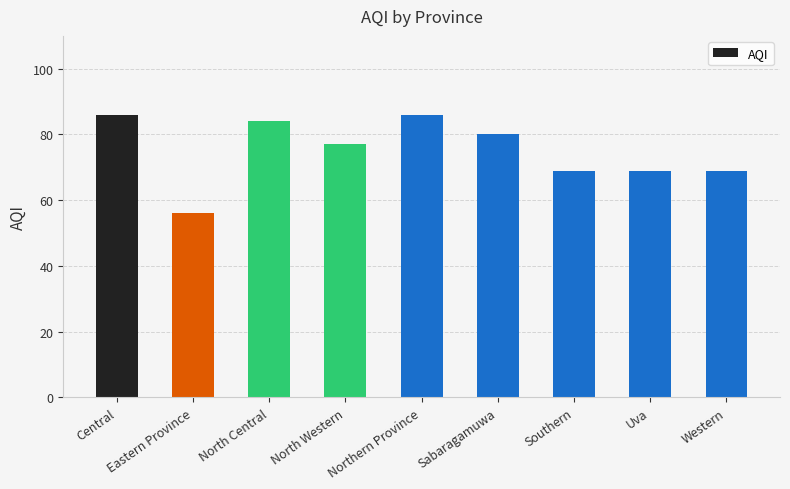

How many categories are shown in the chart?

9